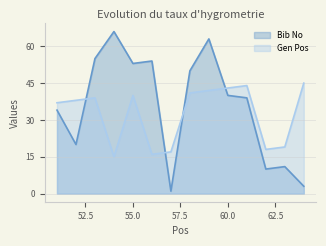

How many interior local valleys does the Gen Pos series have?

3